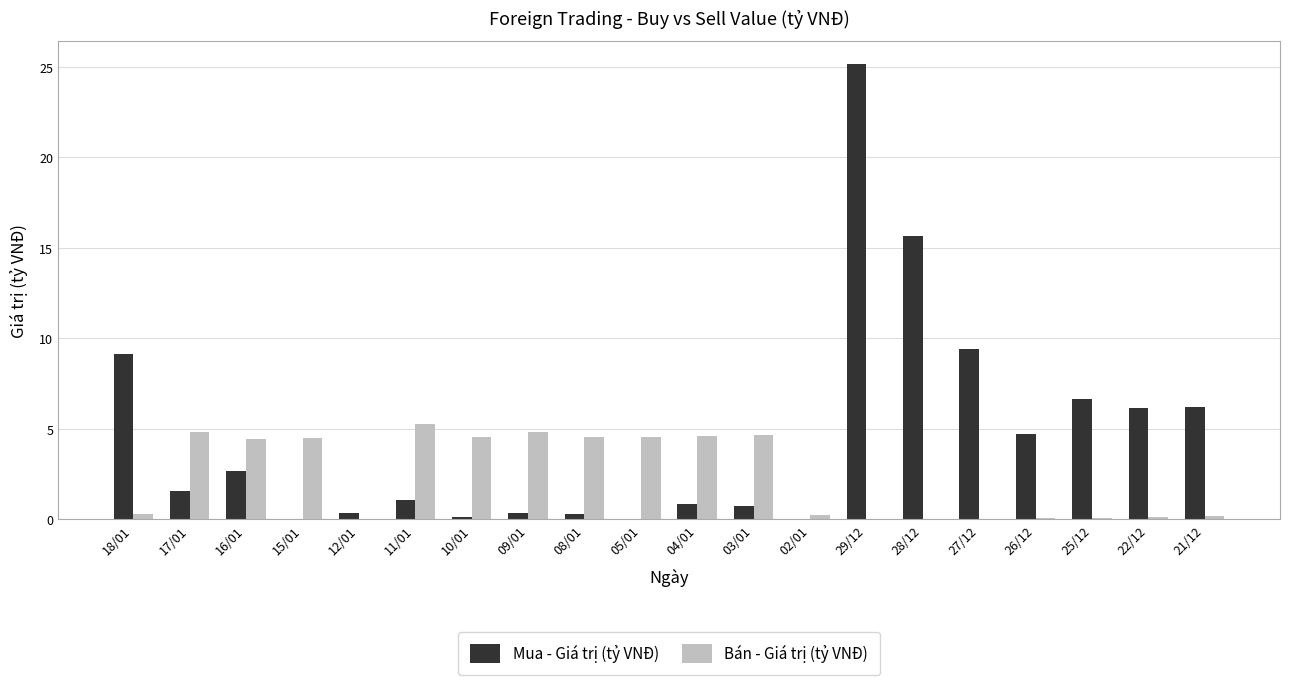

Is it true that Mua - Giá trị (tỷ VNĐ) equals 15.7 at 28/12?

True